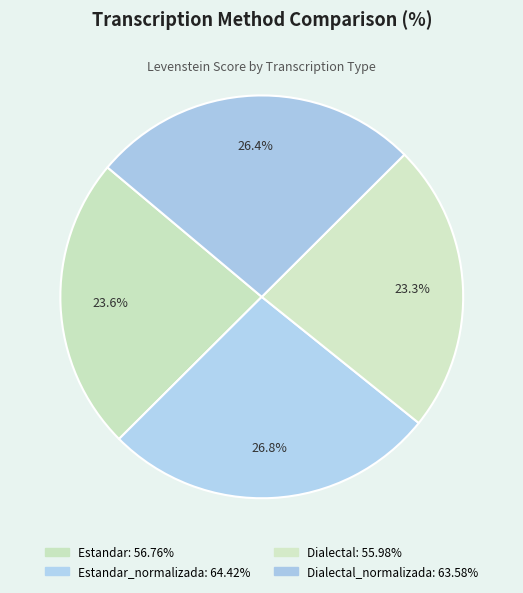

How many segments does this pie chart have?

4